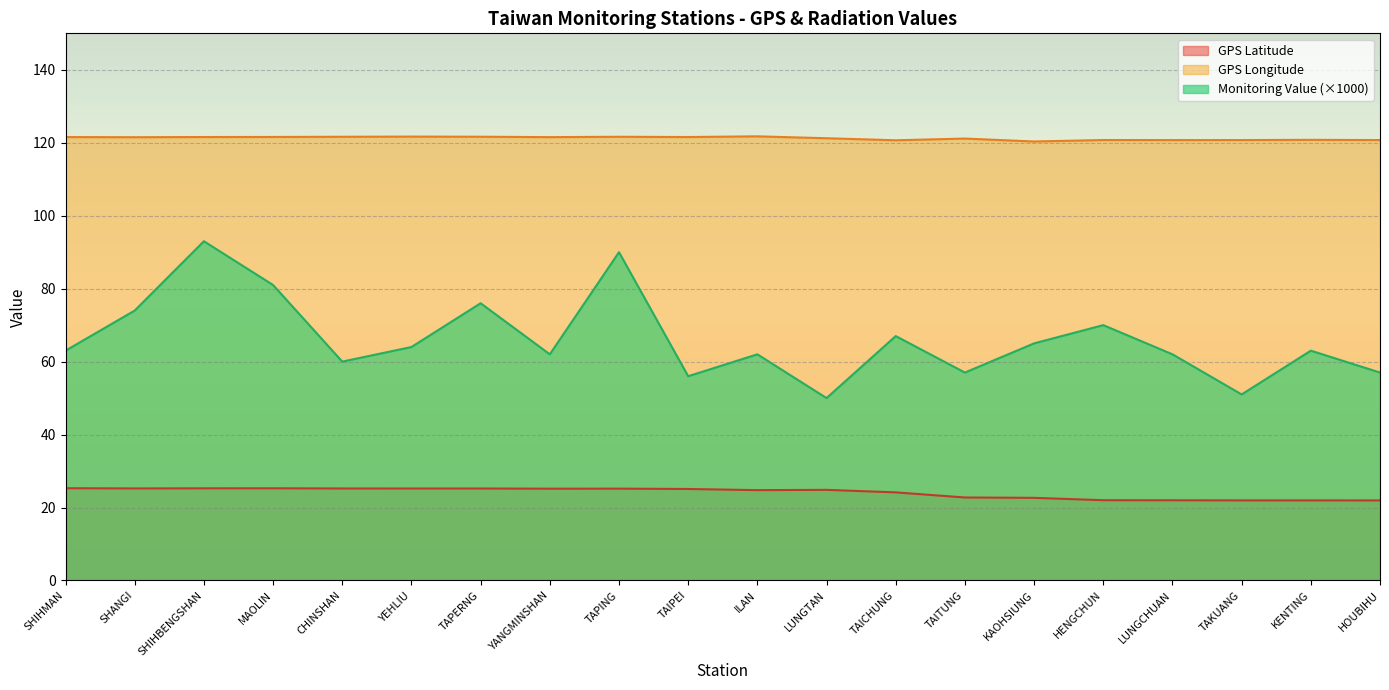

Which label corresponds to the largest value in the chart?

ILAN